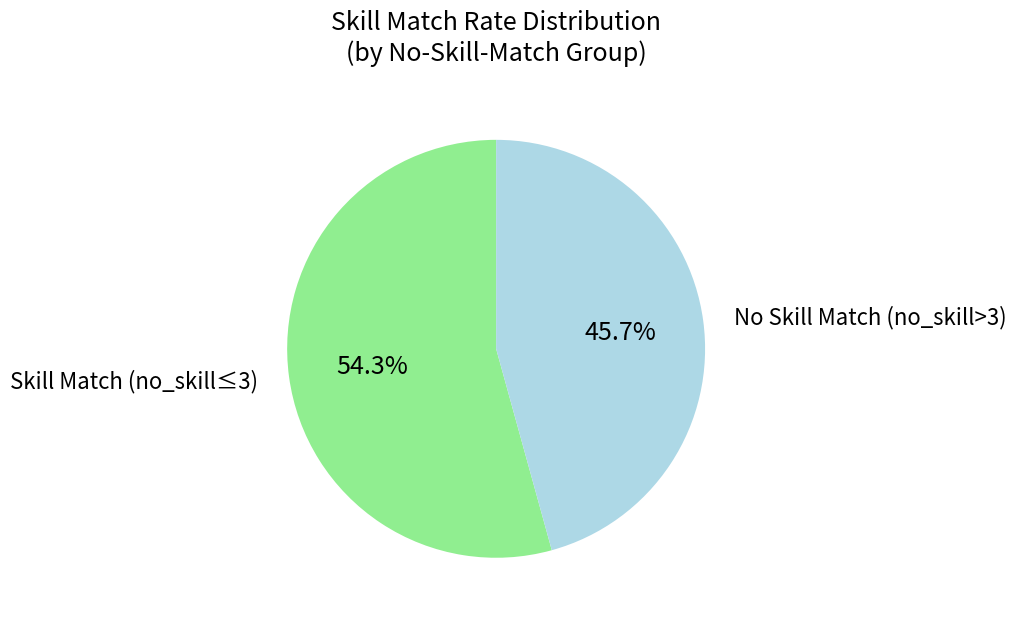

Rank the categories by value from highest to lowest.

Skill Match (no_skill≤3), No Skill Match (no_skill>3)